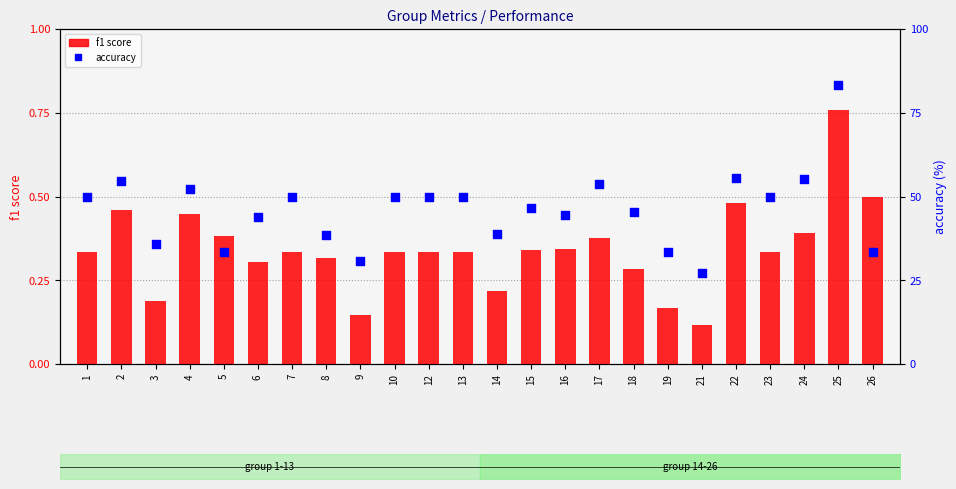

What are all the series names shown in the legend?

f1 score, accuracy